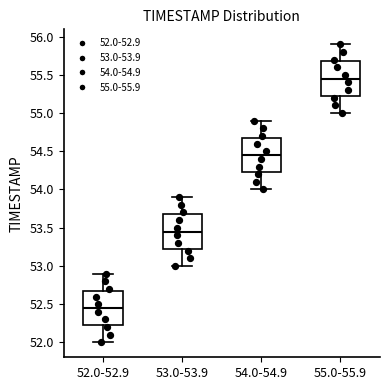

Which box's median line is the highest?

55.0-55.9